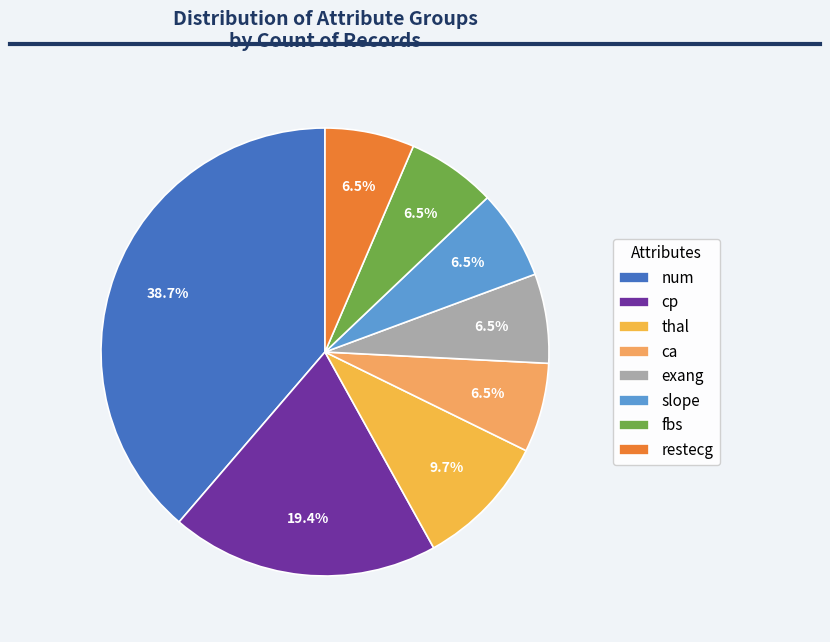

Count the number of slices in the pie.

8